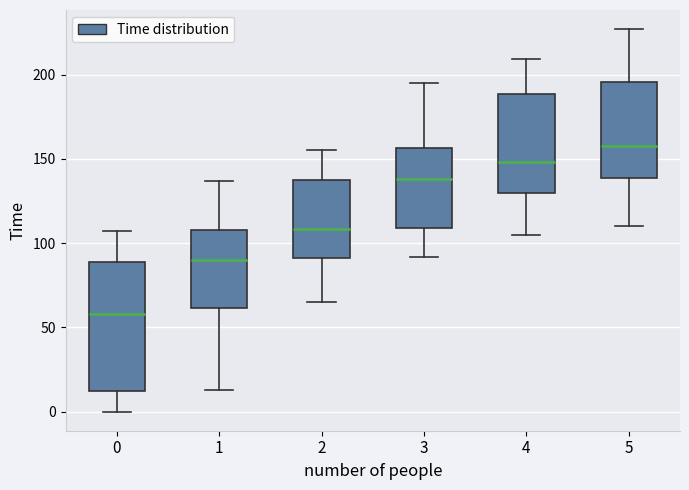

Which box is the tallest, from its lower edge to its upper edge?

0